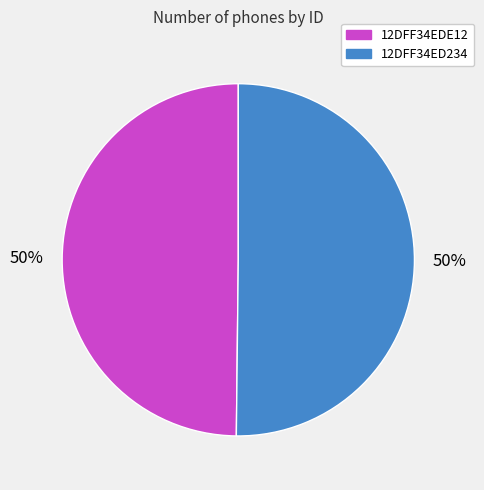

Is it true that 12DFF34EDE12 is 50% of the pie?

True